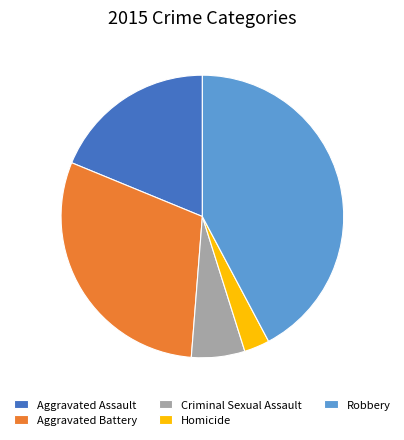

Does any single category account for the majority?

No